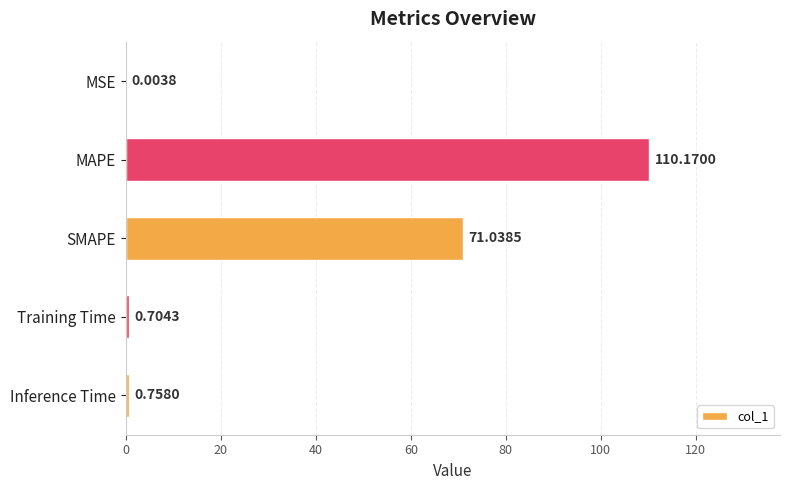

Where is the data nearest to the value 55?

SMAPE